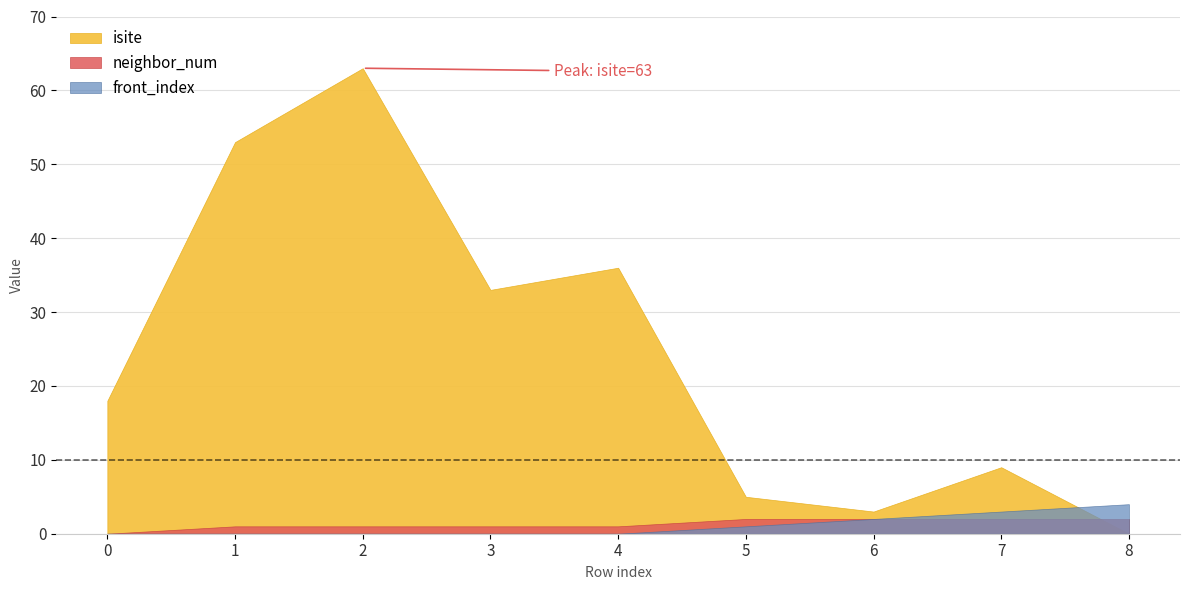

How many lines are shown in the chart?

3